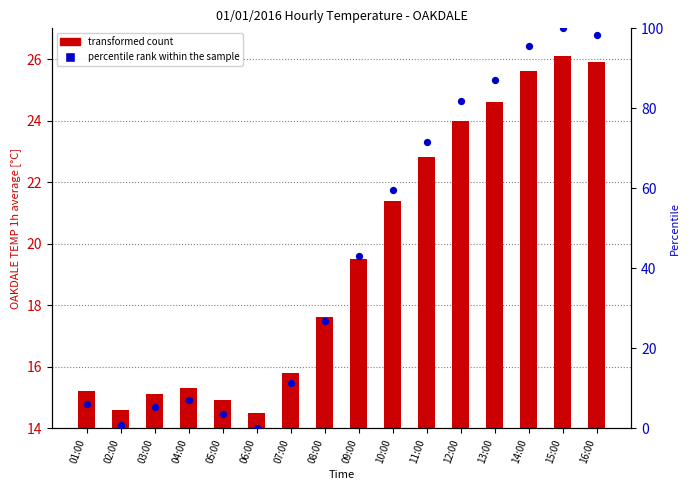

At how many categories does at least one series exceed 26?

9